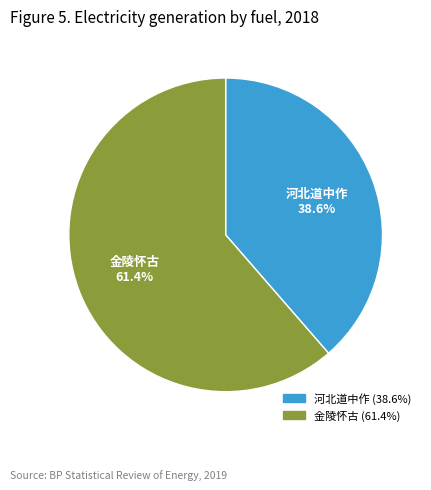

Is there a majority slice in this chart?

Yes